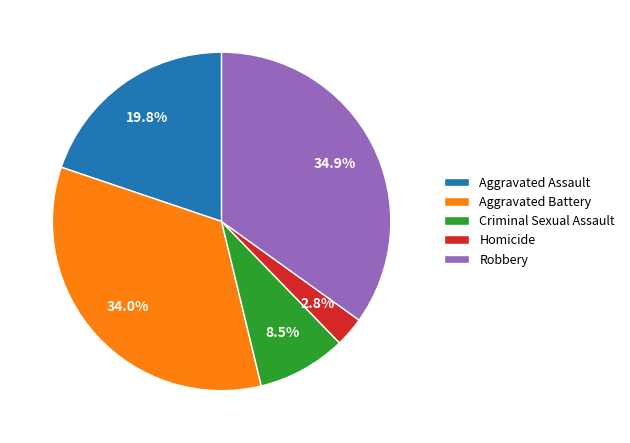

To the nearest percent, what is the difference between the largest and smallest slice percentages?

32%